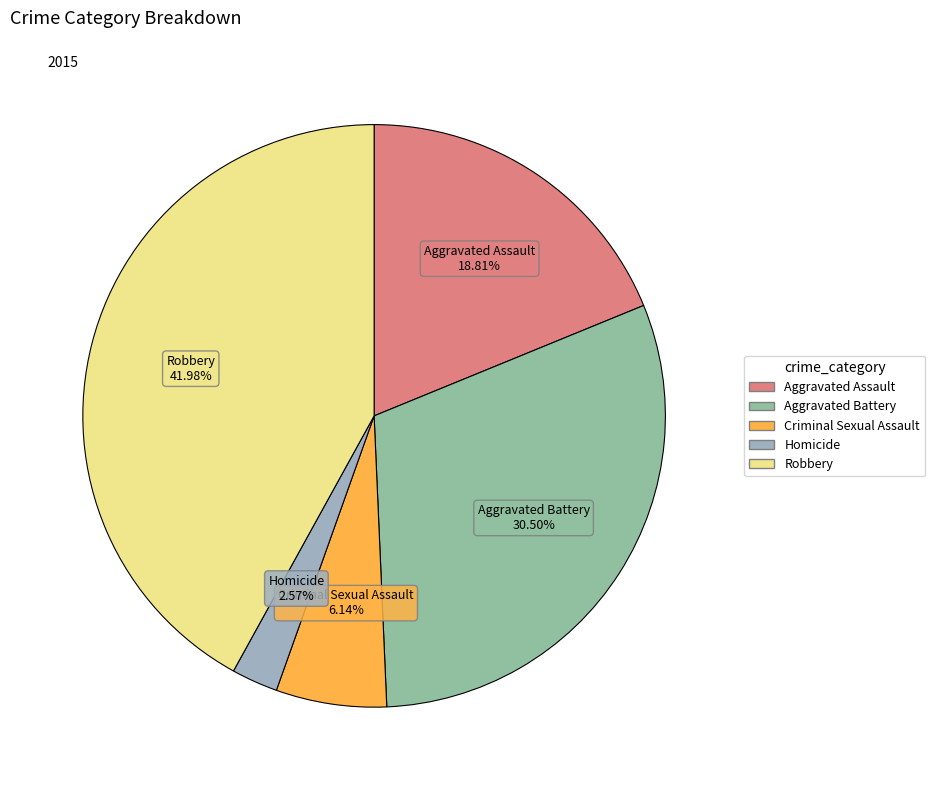

Is Aggravated Battery the majority of the pie?

No